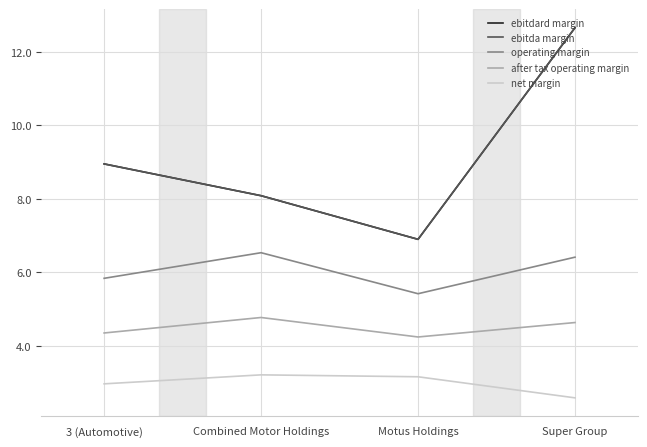

Is this an area chart (filled region under the line)?

No